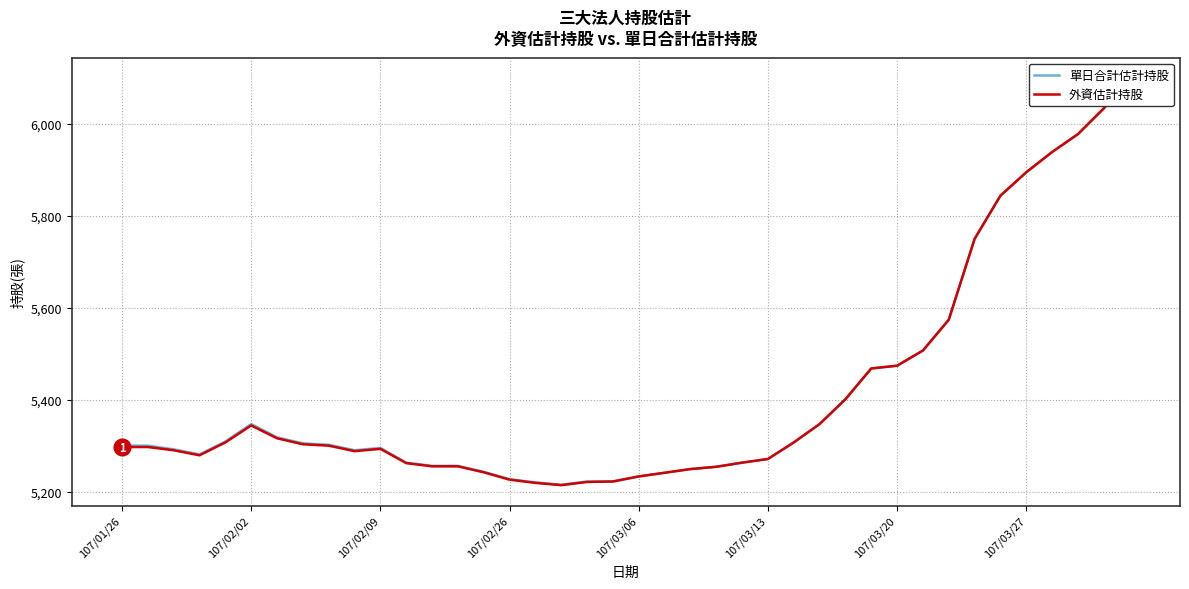

What are all the series names shown in the legend?

單日合計估計持股, 外資估計持股